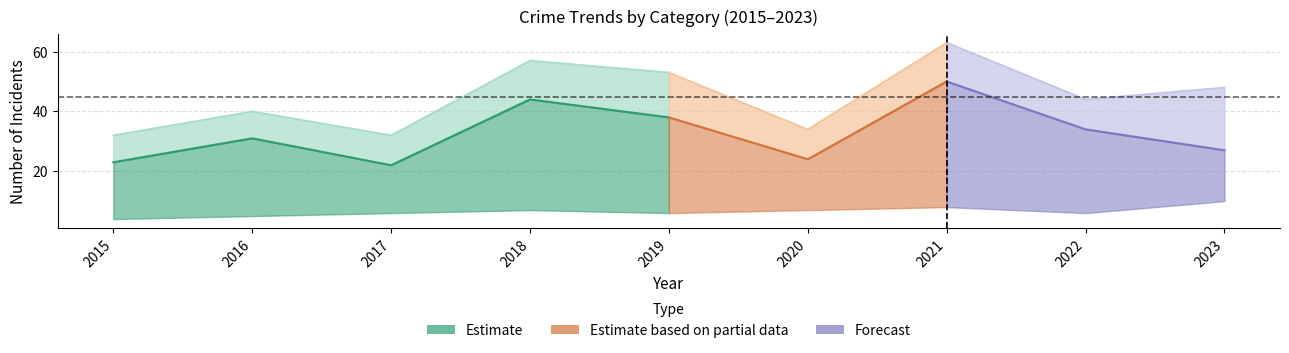

True or false: Robbery and Total intersect in this chart.

False